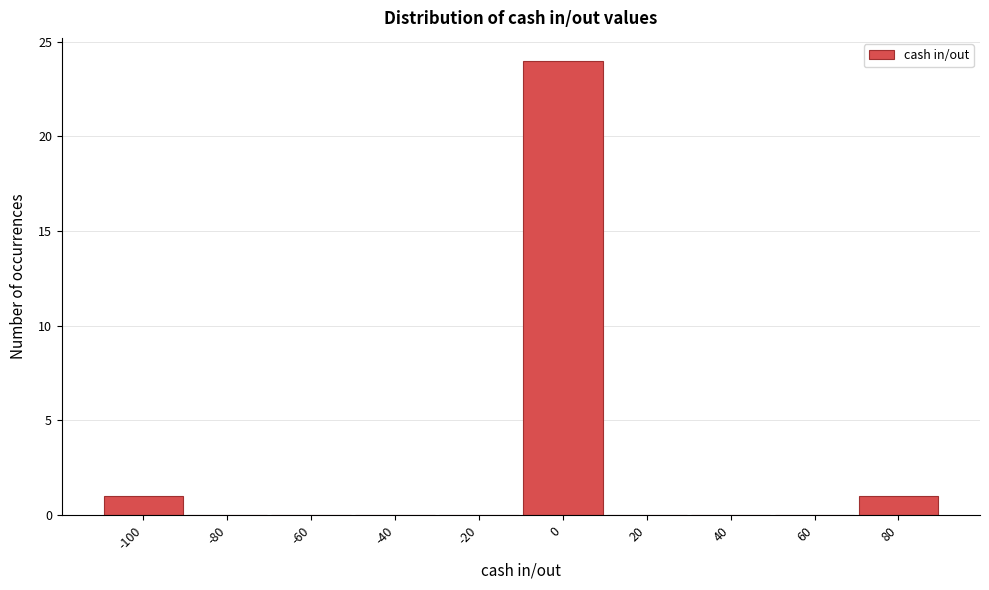

Reading left to right, list all the values displayed in this chart.

-100=1	-80=0	-60=0	-40=0	-20=0	0=24	20=0	40=0	60=0	80=1